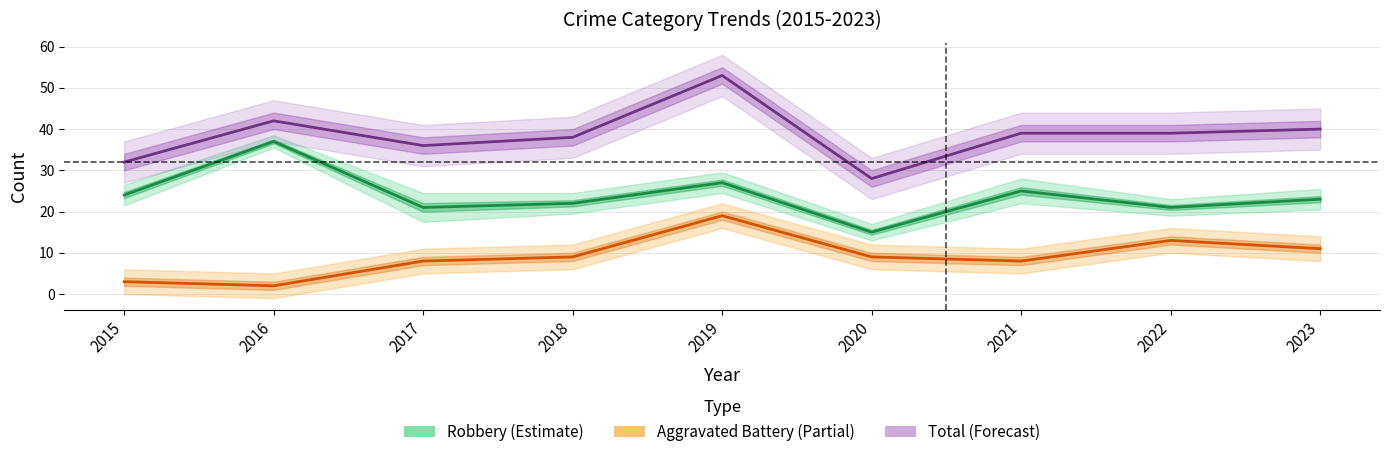

What is the minimum value shown in the chart?

2